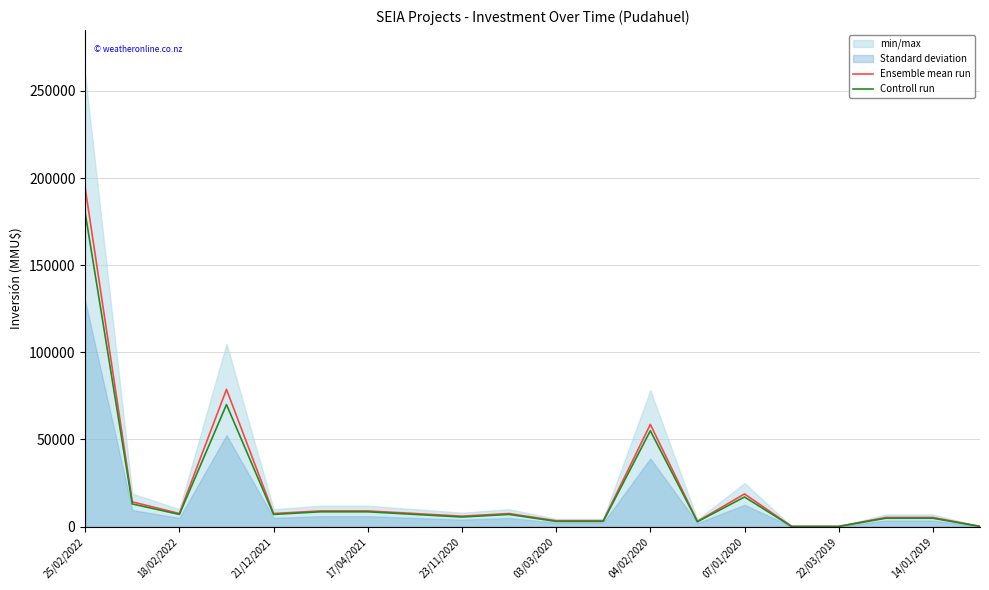

What is the difference between the second highest and minimum values in the Controll run series?

69900